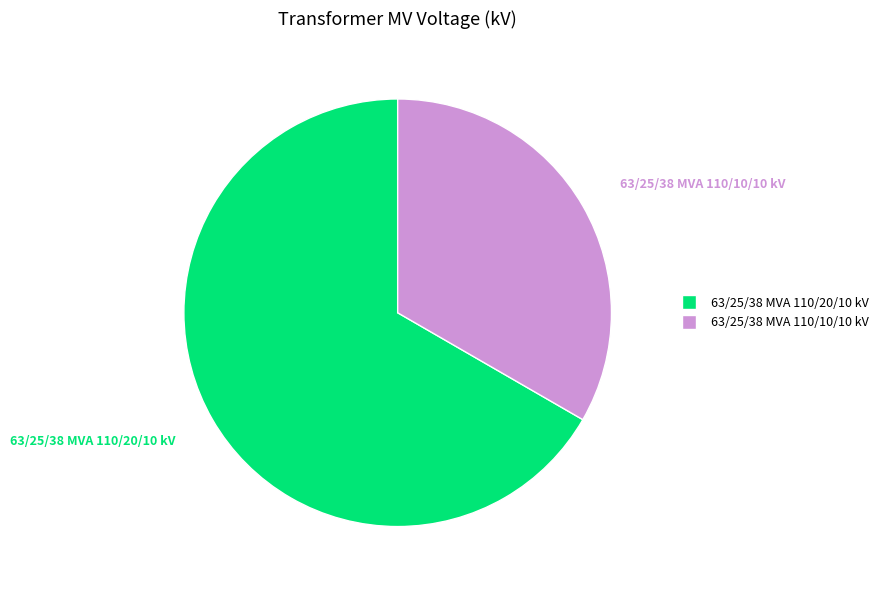

Is it true that 63/25/38 MVA 110/20/10 kV is 55% of the pie?

False